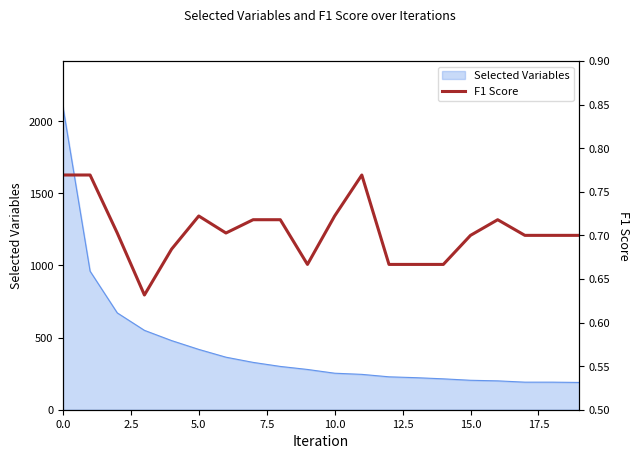

The value of Selected Variables at 15.0 is 204. True or false?

True